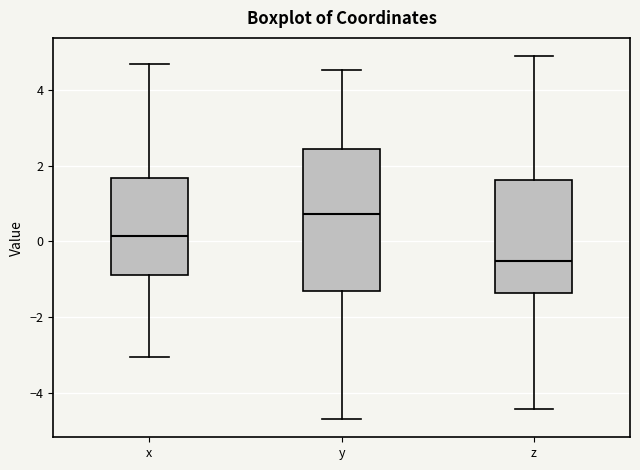

Reading left to right, transcribe this box plot: for each box, give where its median line is, the range the box spans, and where its two whiskers end, as read against the y-axis. The values are not printed on the chart, so give them approximately, as read against the axis.

x: median 0.2, box -0.8 to 1.6, whiskers -3.0 to 4.6
y: median 0.8, box -1.4 to 2.4, whiskers -4.6 to 4.6
z: median -0.6, box -1.4 to 1.6, whiskers -4.4 to 4.8